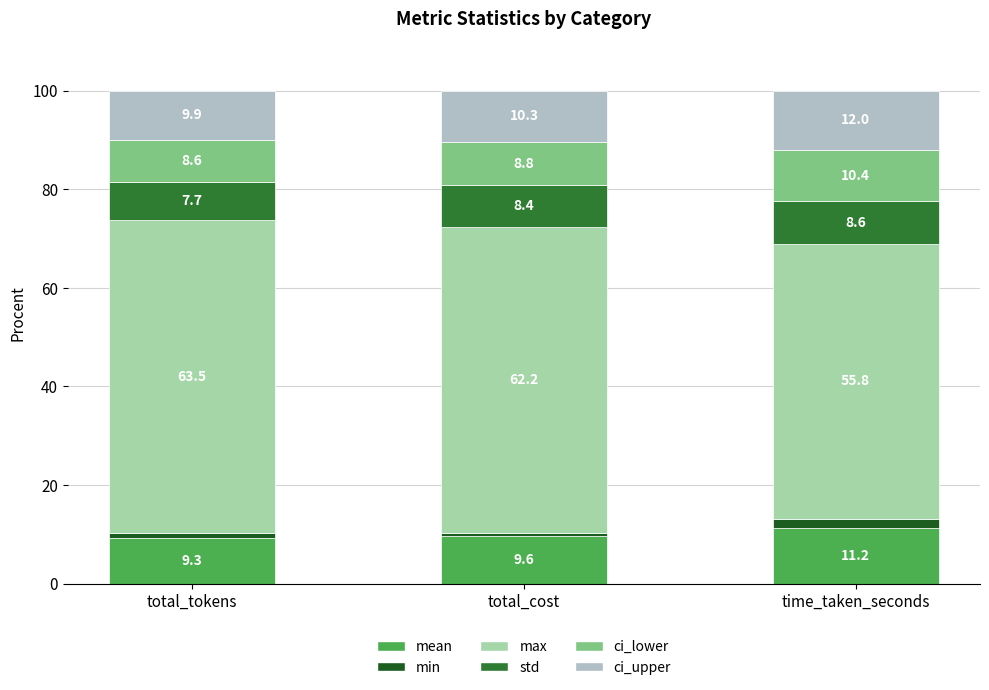

Count the number of categories in the chart.

3